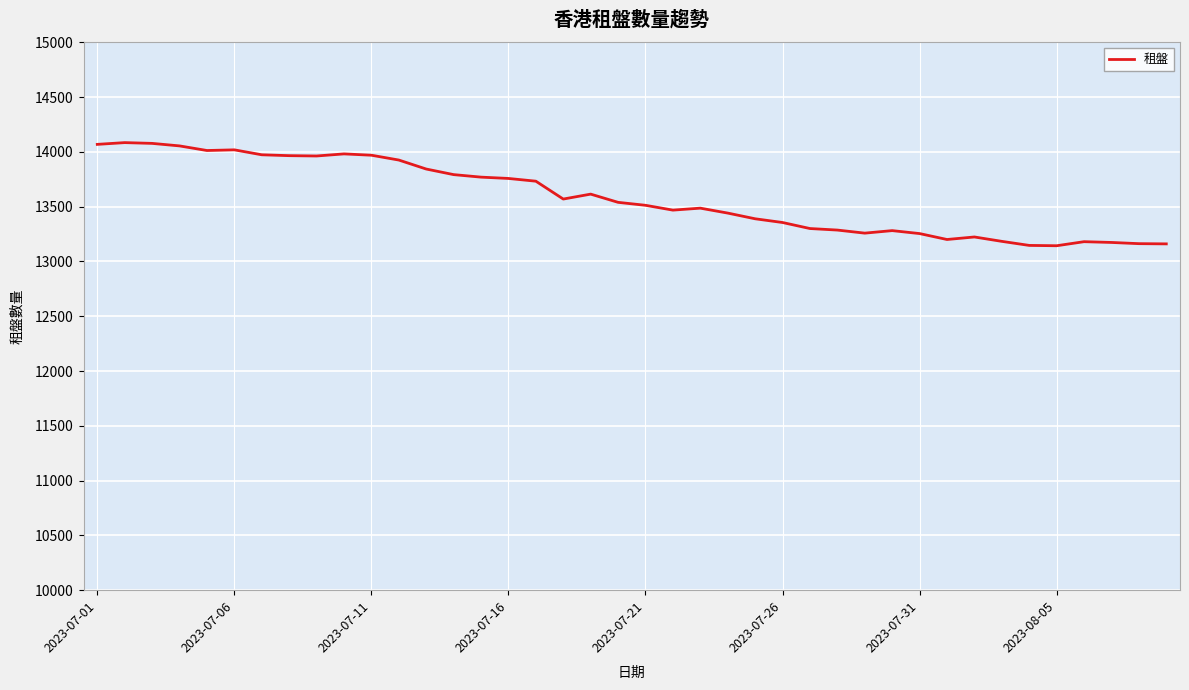

What is the sum of all values?

543303